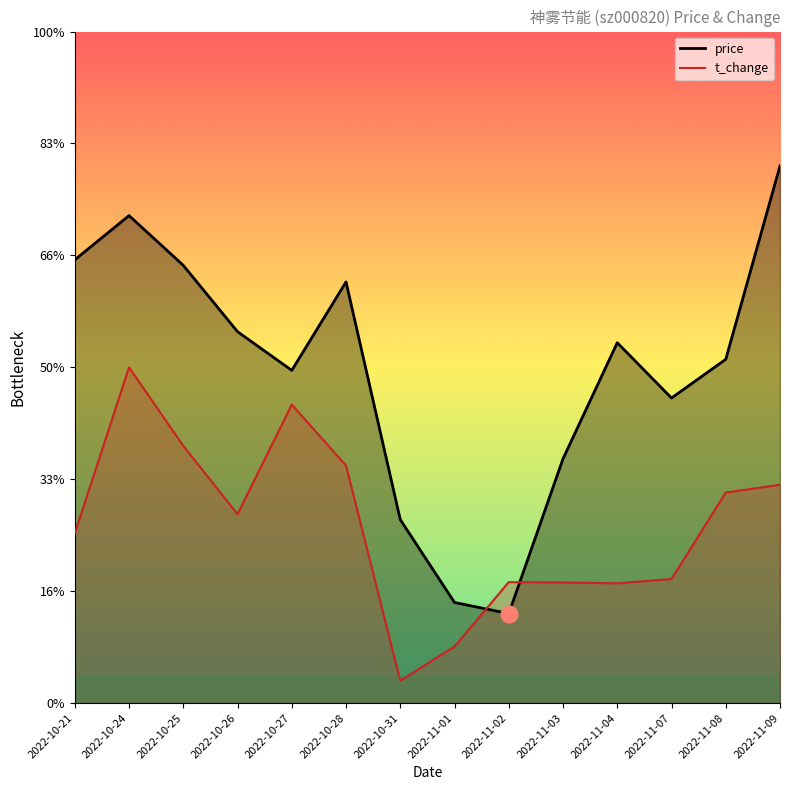

Where is the first local minimum for price?

2022-10-27